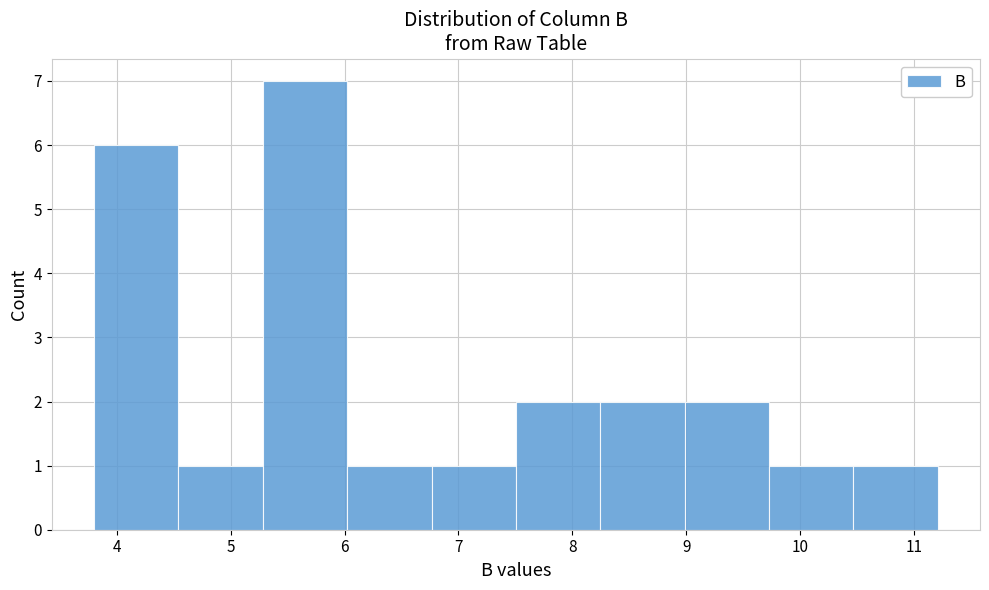

Reading left to right, list every bar in this chart as the range it spans on the x-axis followed by its height. Neither the bar edges nor the heights are printed on the chart, so give them approximately, as read against the axes.

3.8 to 4.5: 6
4.5 to 5.3: 1
5.3 to 6.0: 7
6.0 to 6.8: 1
6.8 to 7.5: 1
7.5 to 8.2: 2
8.2 to 9.0: 2
9.0 to 9.7: 2
9.7 to 10.5: 1
10.5 to 11.2: 1